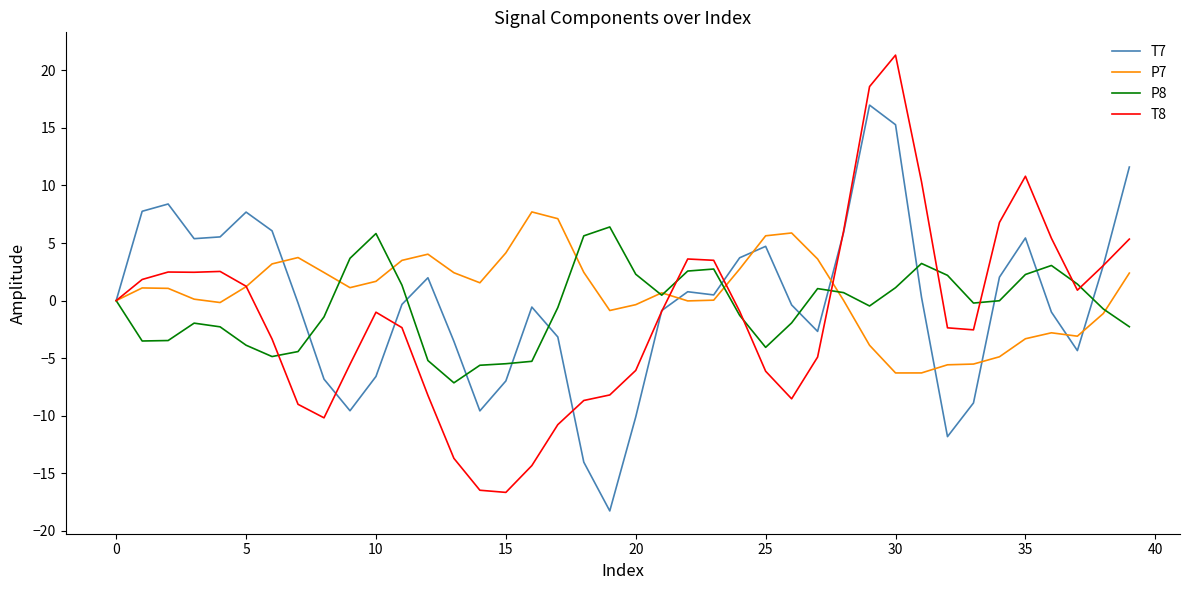

True or false: T7 has more than 0 interior local peaks.

True